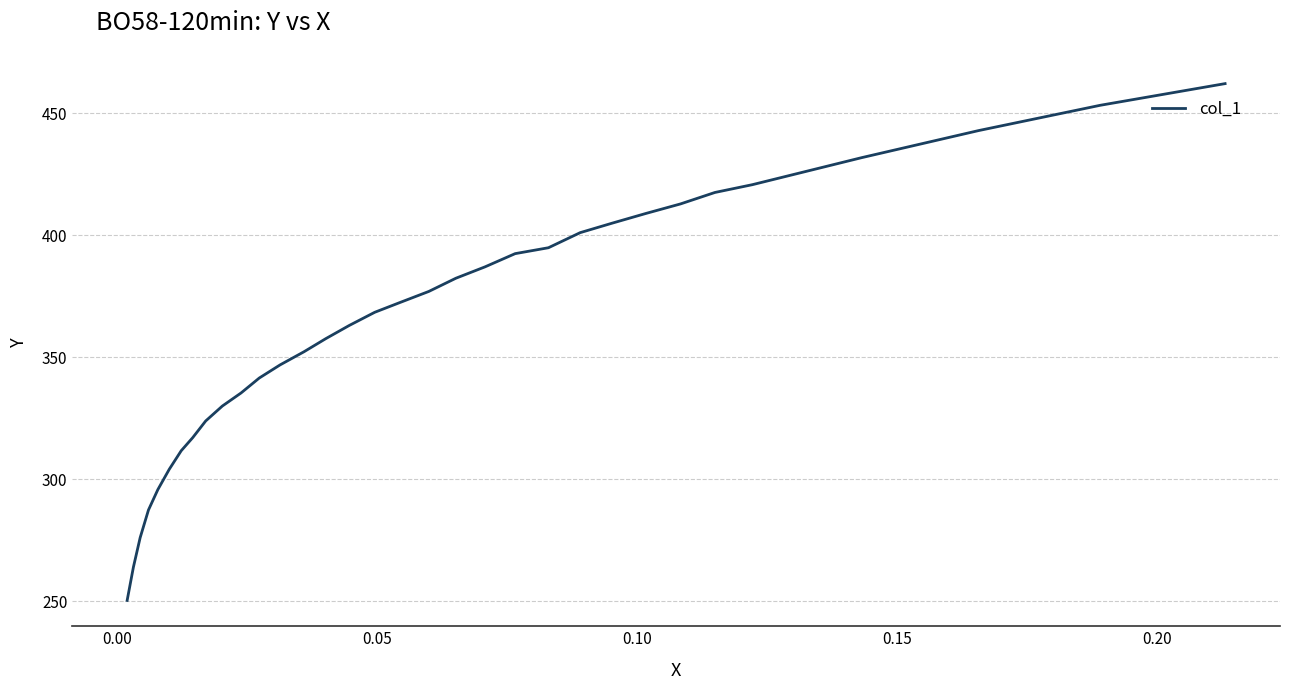

How many lines are shown in the chart?

1